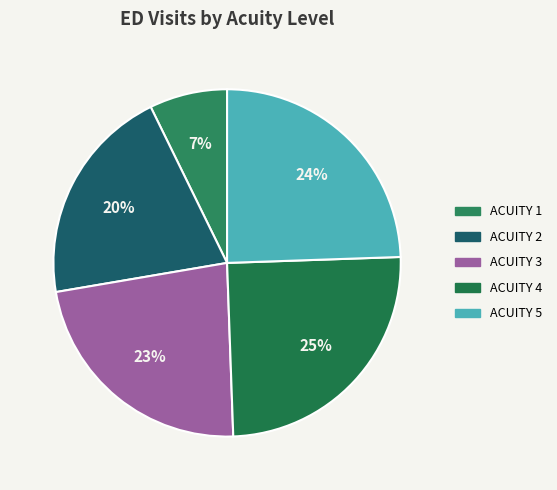

Which category has the smallest portion of the pie?

Acuity 1